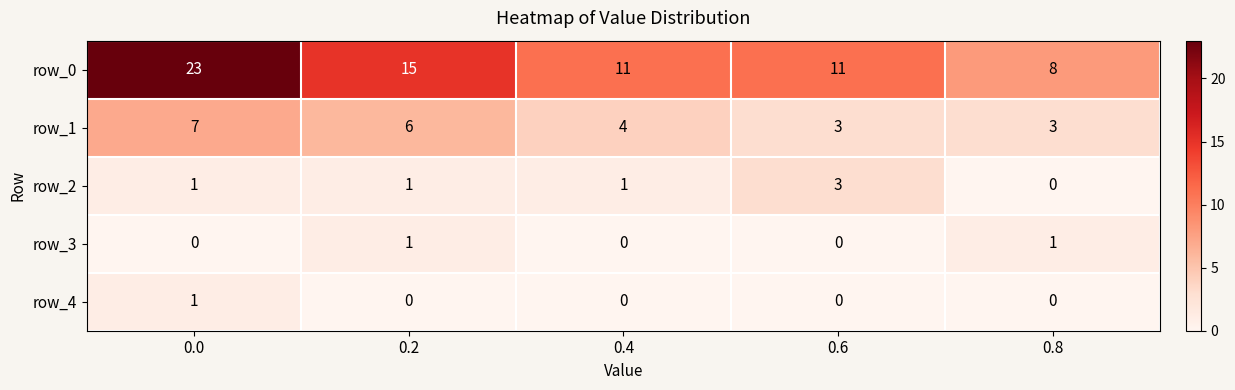

Which series has the largest total across all categories?

row_0